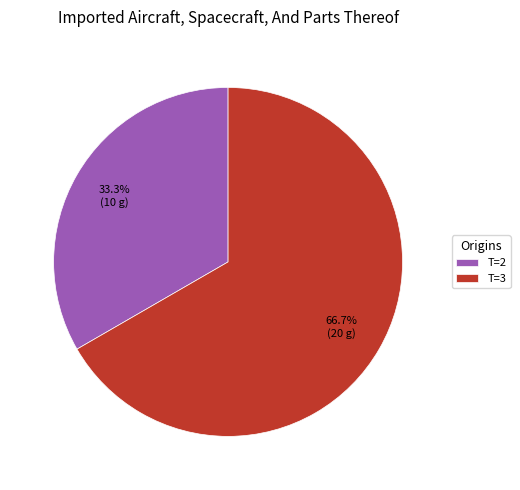

Which category has the biggest portion of the pie?

T=3